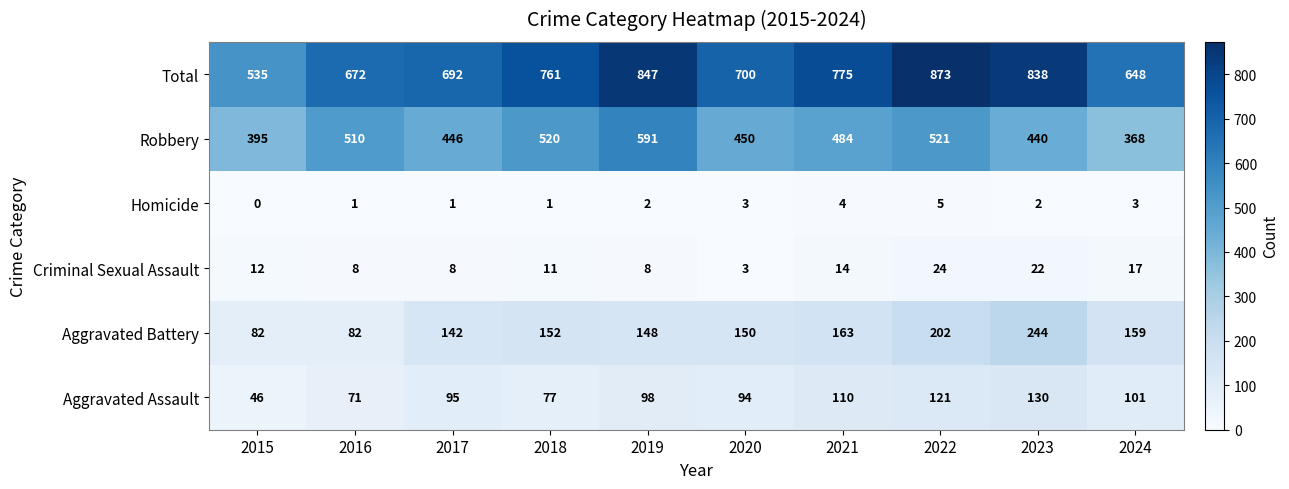

The value of Criminal Sexual Assault at 2018 is 17. True or false?

False